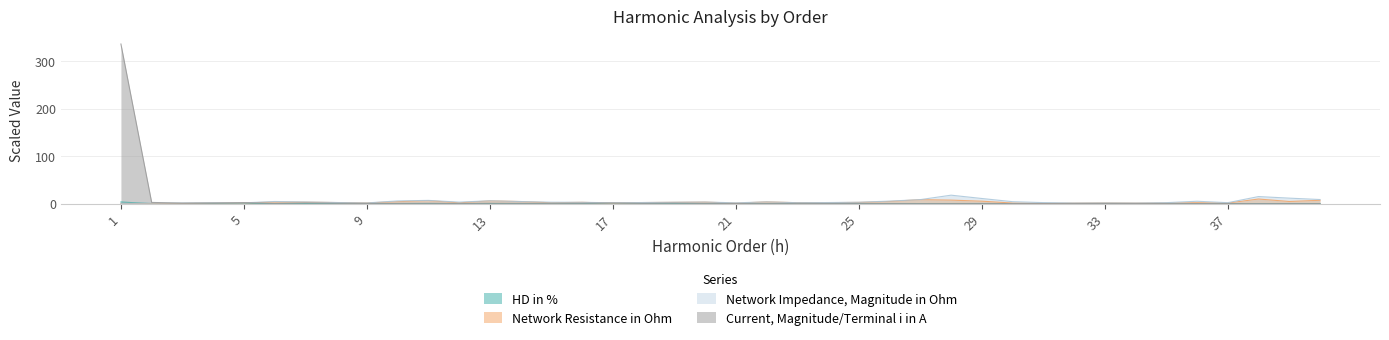

Reading right to left, extract all data points from this chart.

HD in %: 40=0.0	39=0.0	38=0.0	37=0.0	36=0.0	35=0.0	34=0.0	33=0.0	32=0.0	31=0.0	30=0.0	29=0.0	28=0.0	27=0.0	26=0.0	25=0.0	24=0.0	23=0.0	22=0.0	21=0.0	20=0.0	19=0.0	18=0.0	17=0.0	16=0.0	15=0.0	14=0.0	13=0.0	12=0.0	11=0.0	10=0.0	9=0.0	8=0.0	7=0.0	6=0.0	5=0.0	4=0.0	3=0.0	2=0.0	1=3.3
Network Resistance in Ohm: 40=7.0	39=4.5	38=9.6	37=1.2	36=1.9	35=1.3	34=1.0	33=1.5	32=1.0	31=0.4	30=1.2	29=5.1	28=7.4	27=8.3	26=4.5	25=2.5	24=2.0	23=1.9	22=3.6	21=1.0	20=3.1	19=2.7	18=2.2	17=1.0	16=2.7	15=1.8	14=4.3	13=5.8	12=1.7	11=6.3	10=4.1	9=1.4	8=2.2	7=3.0	6=3.3	5=1.3	4=1.7	3=0.5	2=0.2	1=0.3
Network Impedance, Magnitude in Ohm: 40=8.6	39=11.5	38=14.8	37=1.9	36=4.9	35=2.0	34=1.3	33=1.5	32=1.3	31=2.1	30=4.0	29=10.8	28=17.7	27=8.4	26=5.2	25=2.9	24=2.2	23=1.9	22=3.6	21=1.6	20=3.3	19=2.9	18=2.3	17=1.7	16=2.7	15=2.9	14=4.4	13=5.9	12=3.1	11=6.8	10=5.6	9=1.4	8=2.3	7=3.5	6=4.4	5=1.6	4=1.9	3=1.4	2=0.9	1=0.6
Current, Magnitude/Terminal i in A: 40=0.0	39=0.0	38=0.1	37=0.1	36=0.0	35=0.1	34=0.1	33=0.0	32=0.1	31=0.2	30=0.1	29=0.3	28=0.1	27=0.1	26=0.1	25=0.3	24=0.1	23=0.4	22=0.2	21=0.2	20=0.3	19=0.9	18=0.3	17=1.3	16=0.6	15=0.5	14=0.5	13=0.7	12=0.2	11=0.6	10=0.3	9=0.3	8=0.5	7=1.3	6=0.3	5=2.0	4=1.0	3=0.9	2=2.5	1=336.1